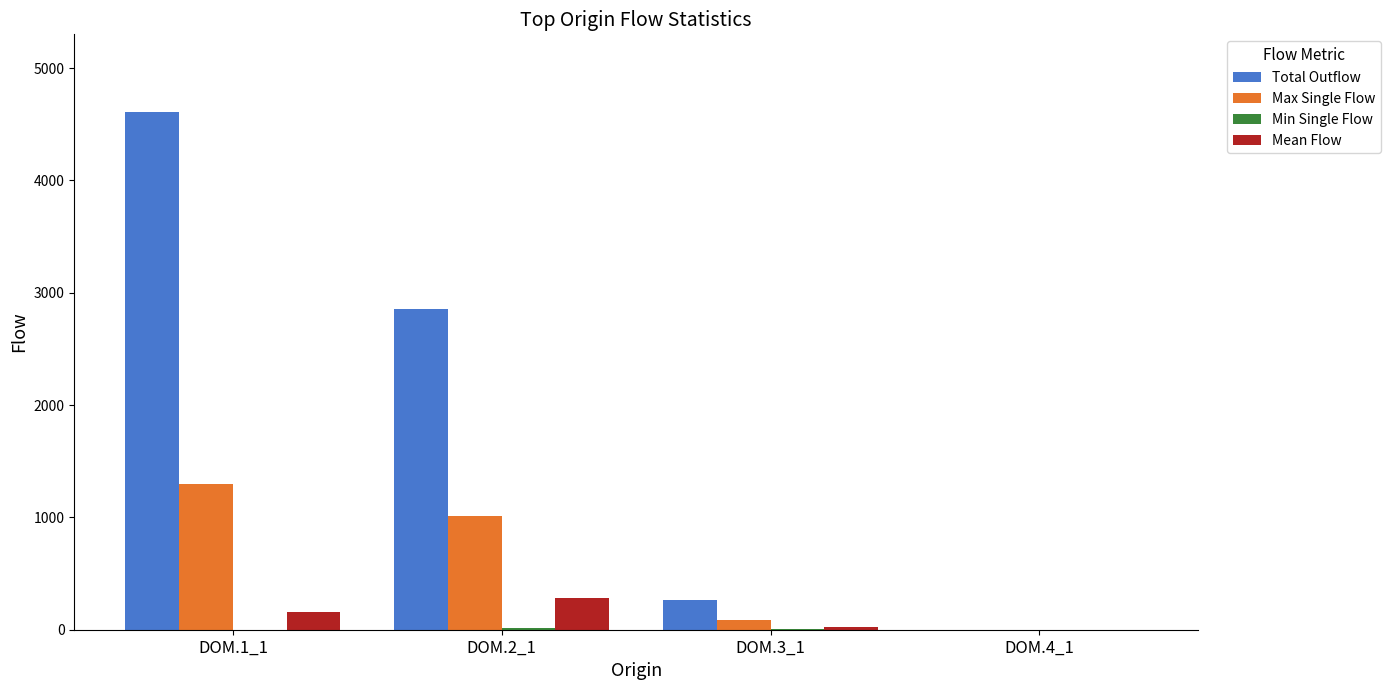

Which series changed the most between DOM.2_1 and DOM.4_1?

Total Outflow